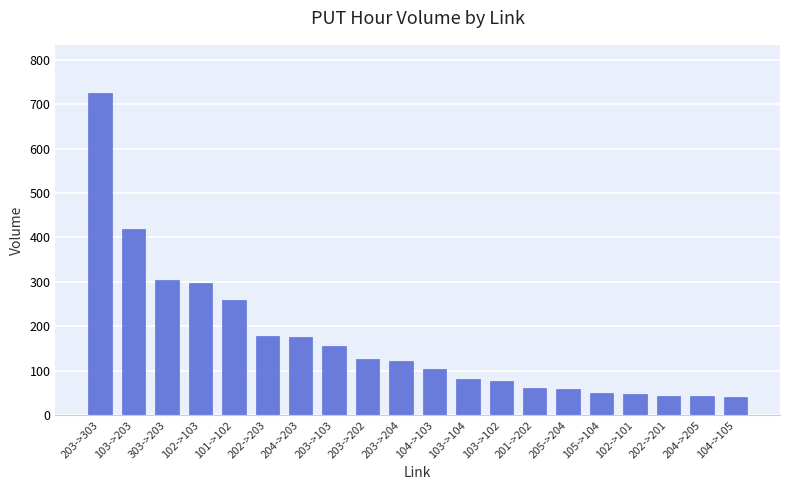

Is it true that the value at 101->102 is 258.1?

True